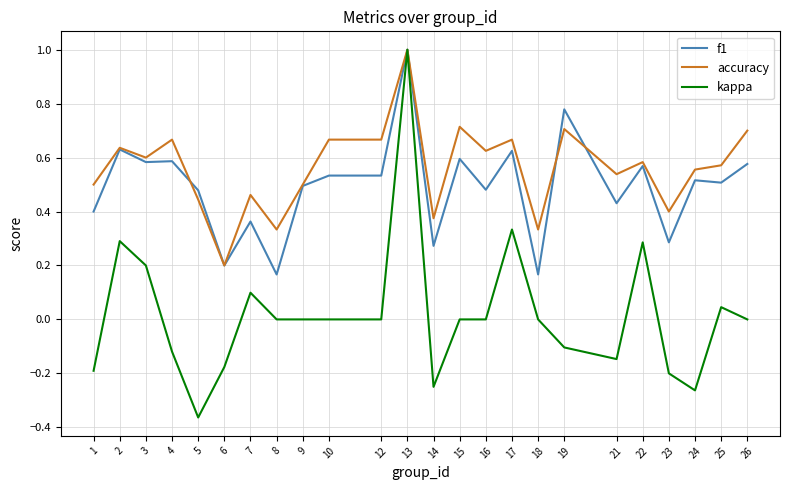

Which label corresponds to the smallest value in the chart?

5